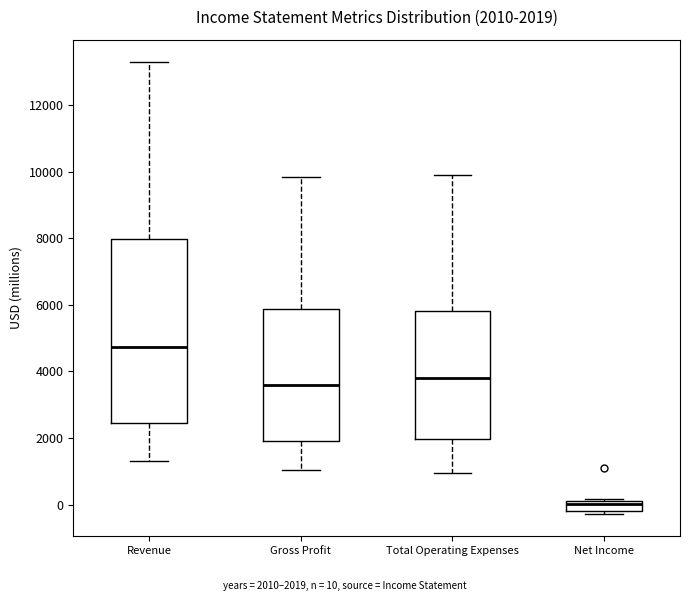

Which box is the tallest, from its lower edge to its upper edge?

Revenue